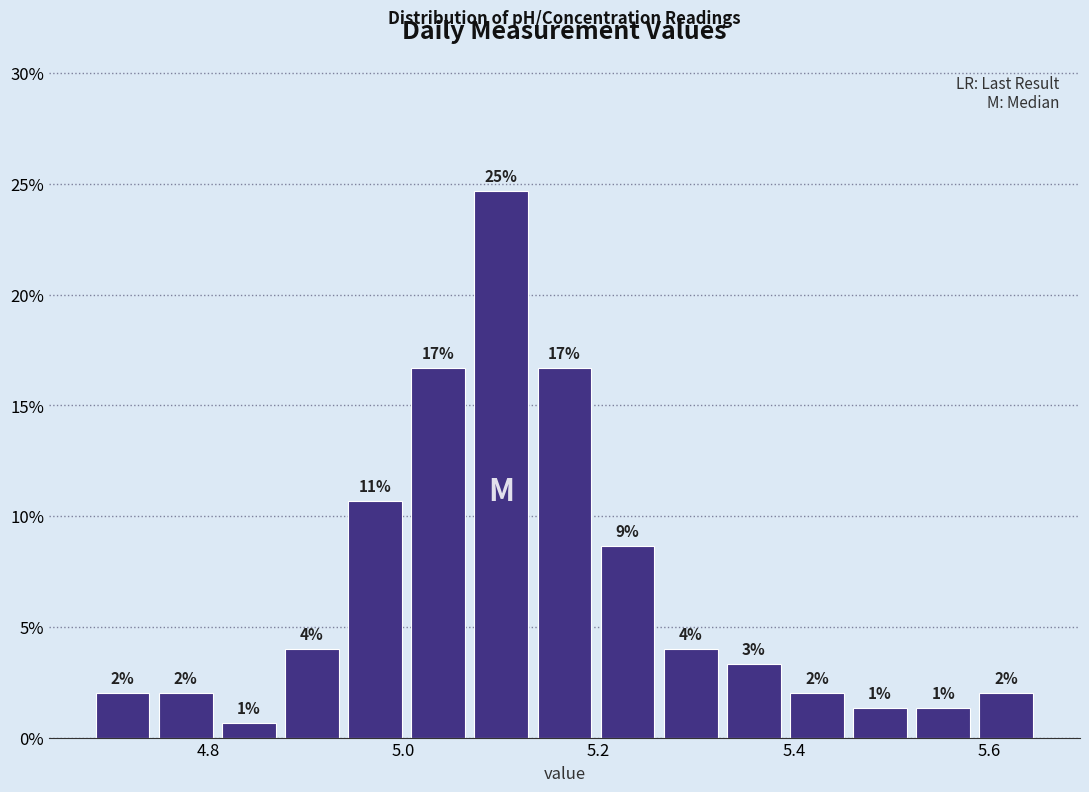

Around what value on the x-axis is the tallest bar? Give the approximate position of its centre, as read against the axis.

5.10